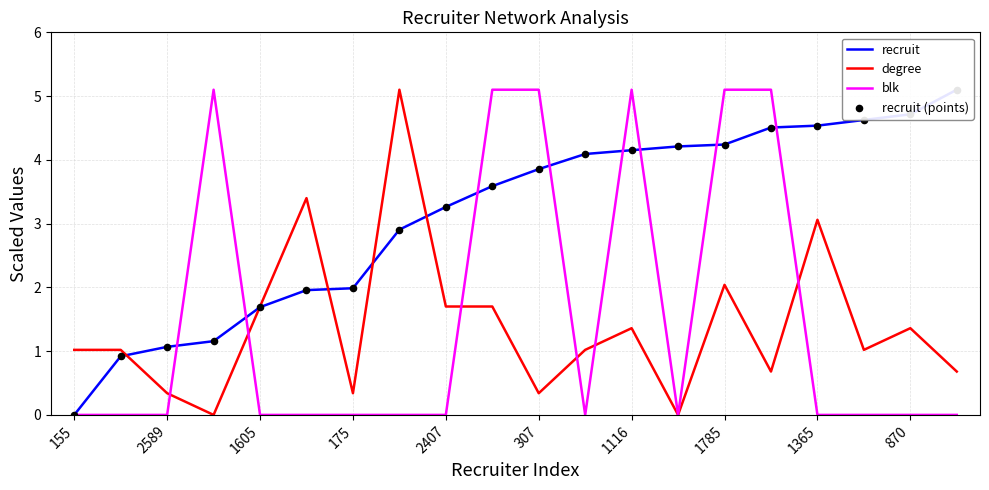

Is it true that degree equals 0.9 at 1605?

False